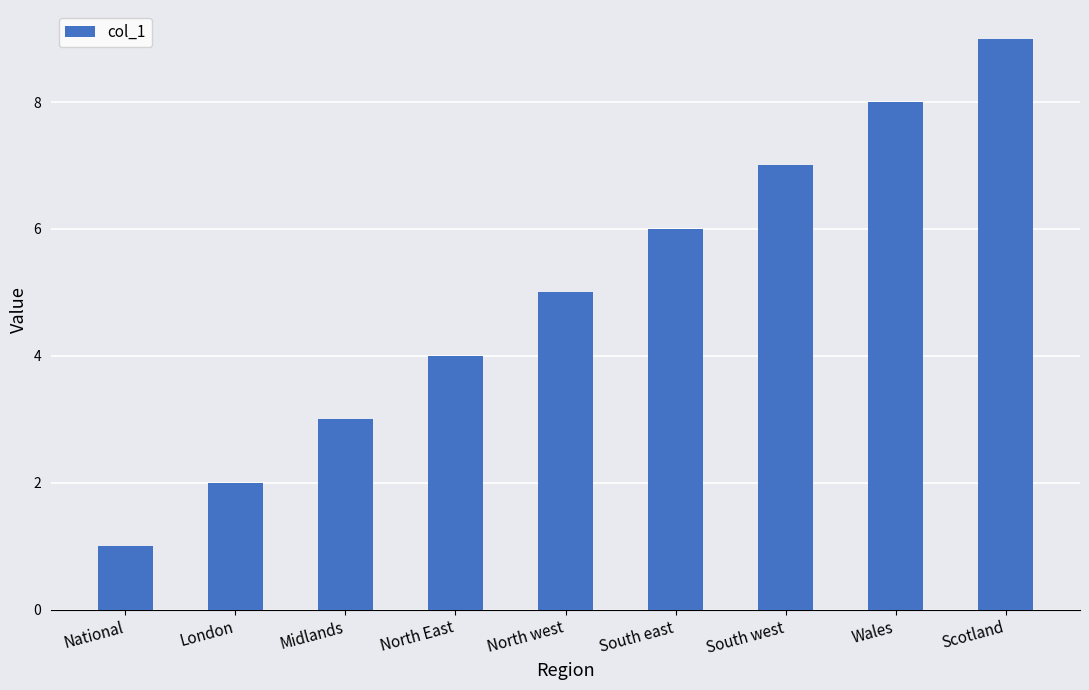

What is the ratio of the value at North East to the value at Wales?

0.5